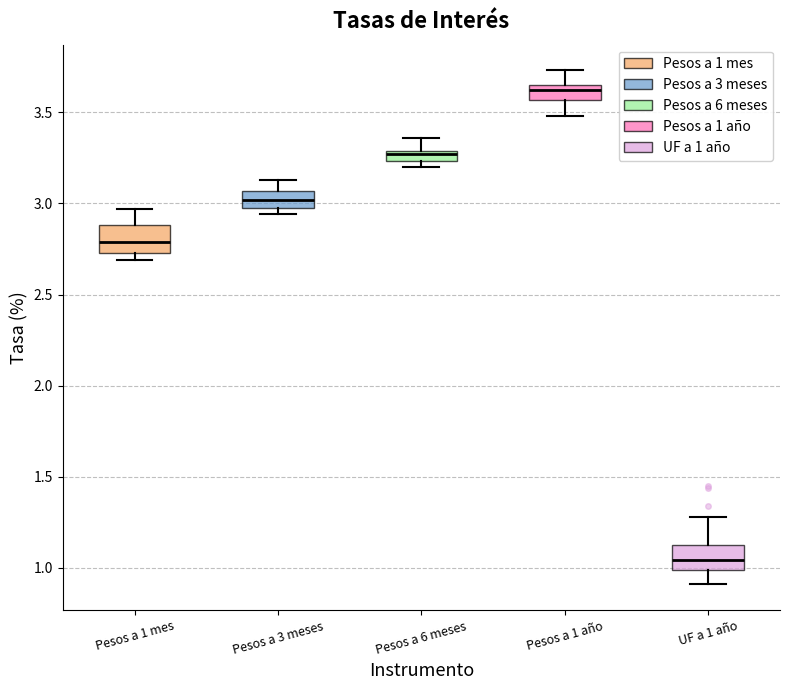

Which box has the lowest median line?

UF a 1 año